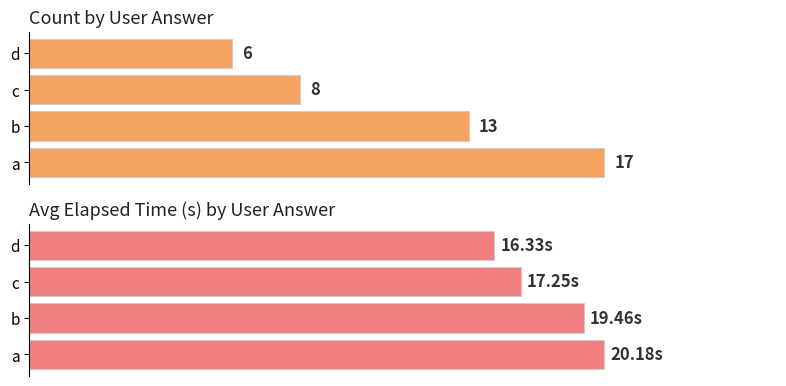

How many bars are there in total?

8